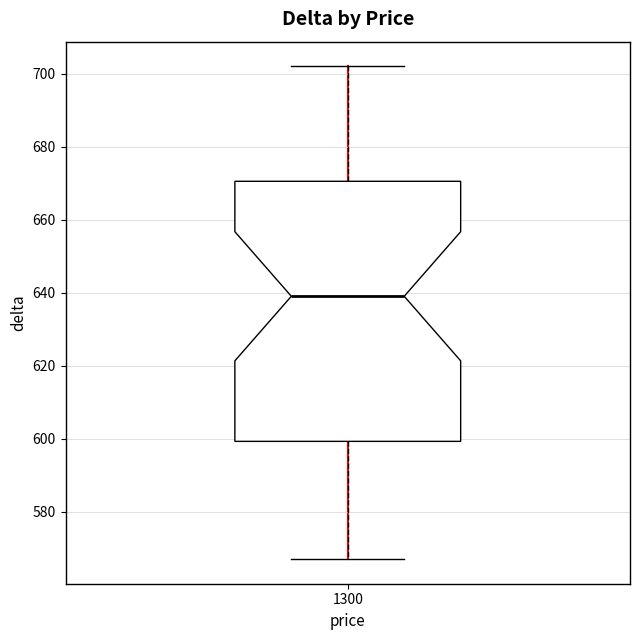

Where is the lower edge of the box at x = 1300 on the y-axis? The values are not printed on the chart, so give them approximately, as read against the axis.

600